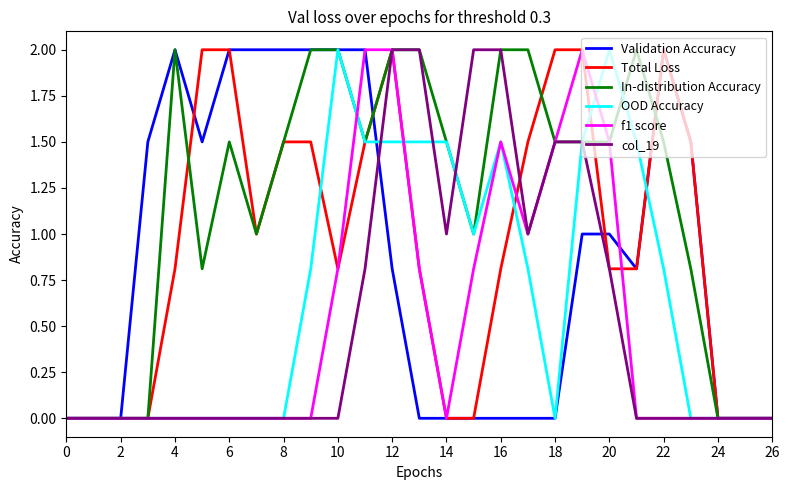

Which series has the largest total across all categories?

In-distribution Accuracy